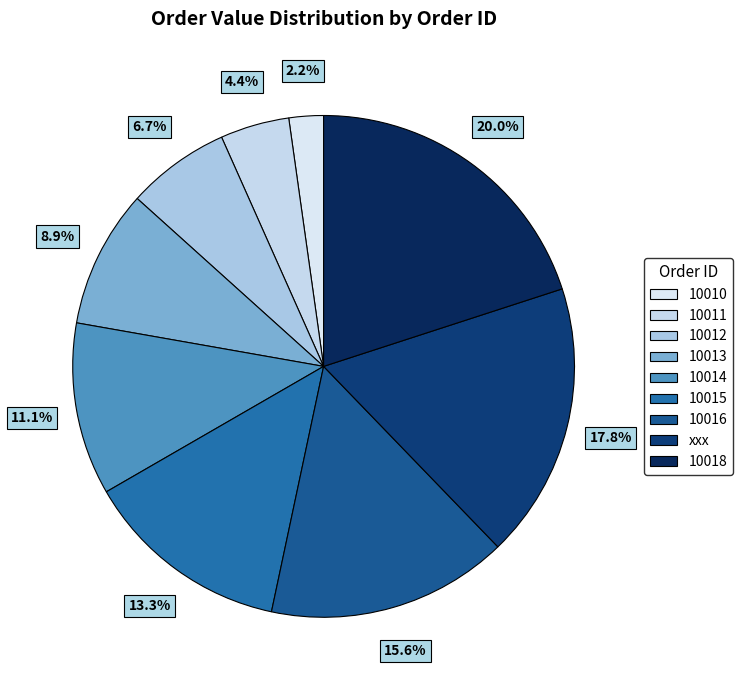

Is the sum of 10016 and 10018 greater than half?

No